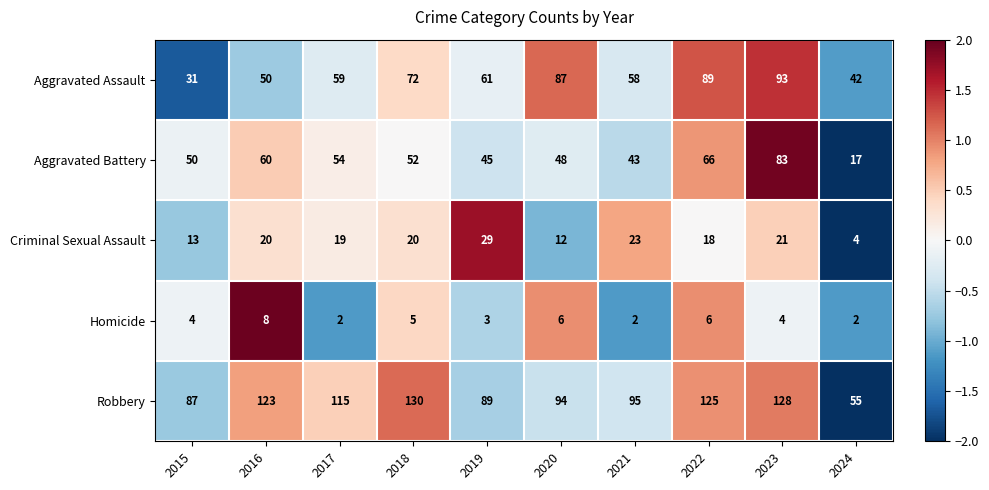

At 2015, list the series in order from largest to smallest.

Robbery, Aggravated Battery, Aggravated Assault, Criminal Sexual Assault, Homicide